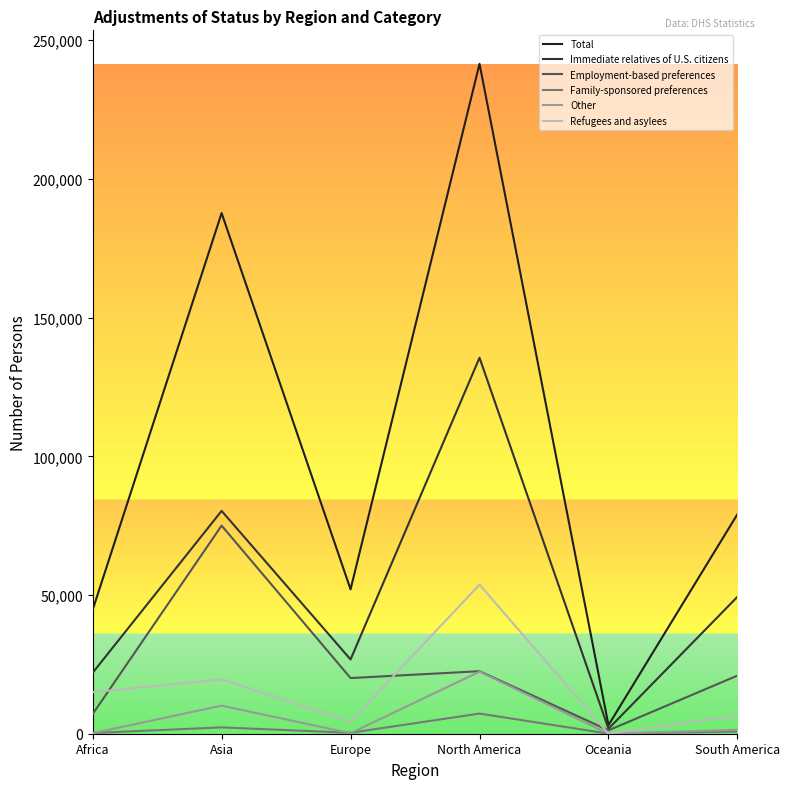

Which series has the largest total across all categories?

Total